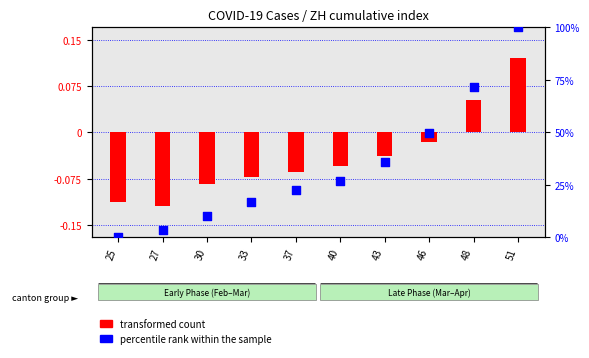

What is the ratio of the value at 48 to the value at 30?

7.1